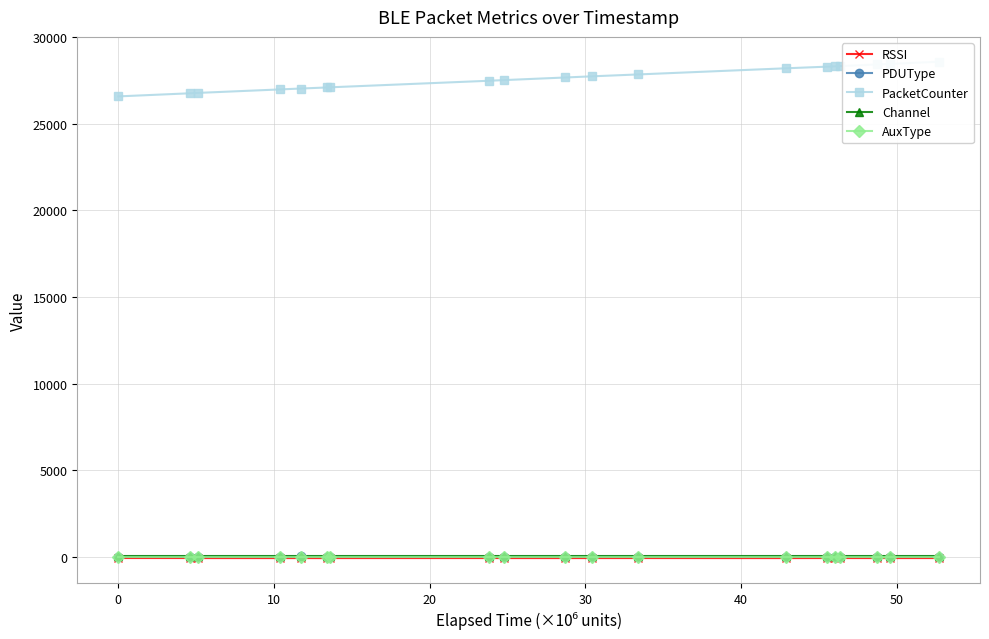

Reading left to right, what are all the values shown in this chart?

RSSI: -84	-85	-87	-87	-87	-89	-87	-86	-87	-87	-87	-86	-88	-85	-86	-85	-87	-87	-86
PDUType: 1	1	1	1	6	1	1	1	1	1	1	1	1	0	1	1	1	1	1
PacketCounter: 26591	26771	26793	26993	27046	27107	27116	27493	27531	27683	27749	27858	28214	28308	28327	28339	28435	28469	28595
Channel: 37	37	37	37	37	37	37	37	37	37	37	37	37	37	37	37	37	37	37
AuxType: 0	0	0	0	0	0	0	0	0	0	0	0	0	0	0	0	0	0	0